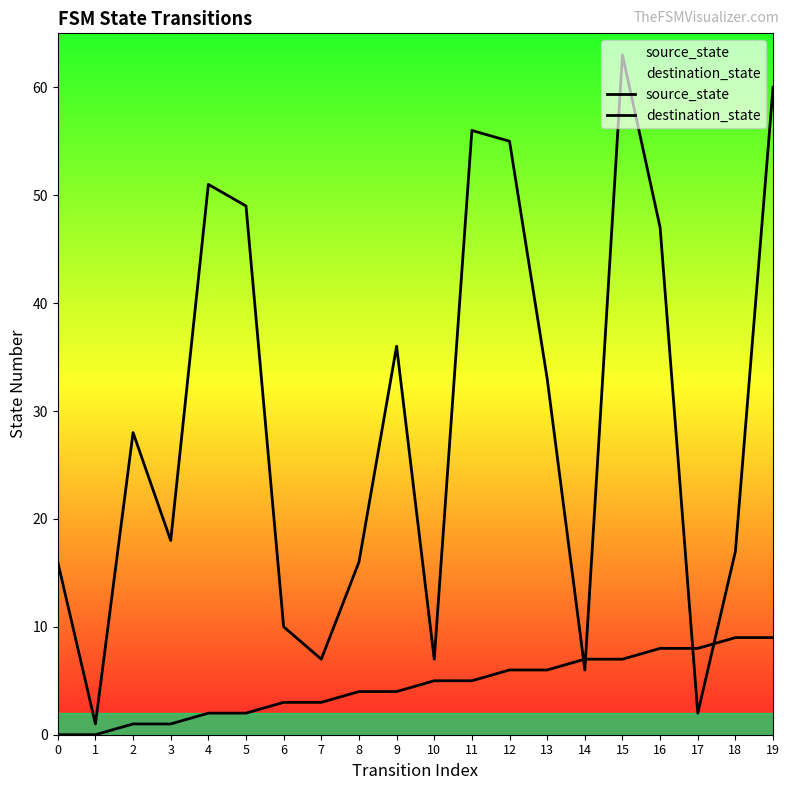

Count the source_state values in the range 2 to 7.

12